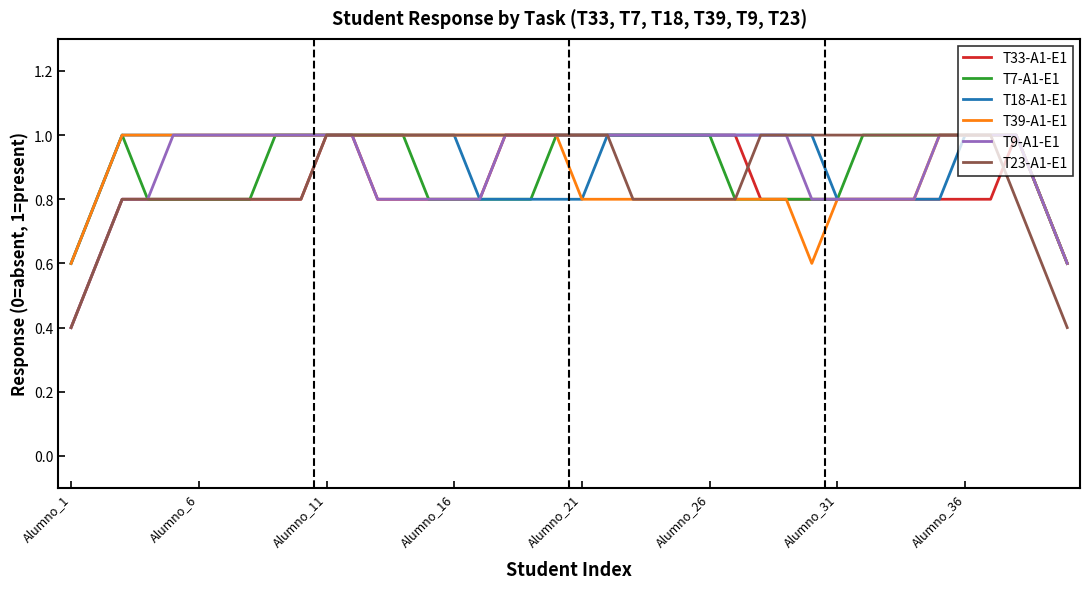

What is the maximum value for T7-A1-E1?

1.0